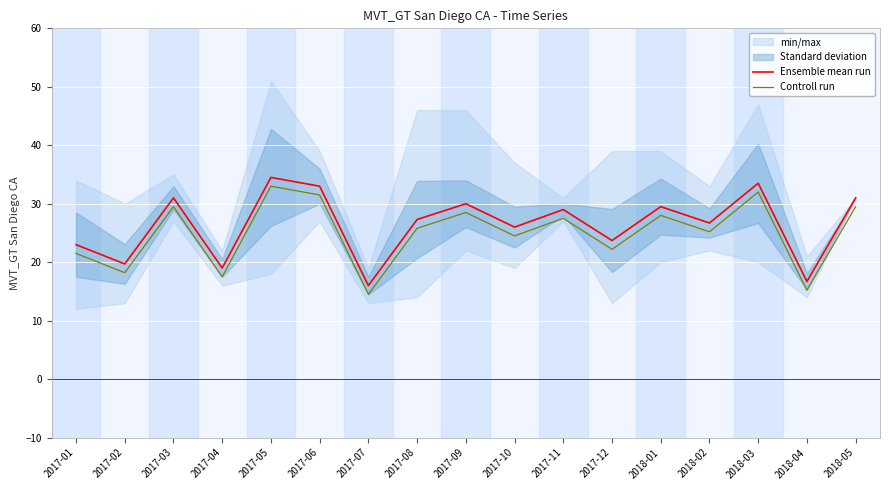

Which has a higher value, 2018-05 or 2017-09?

2018-05